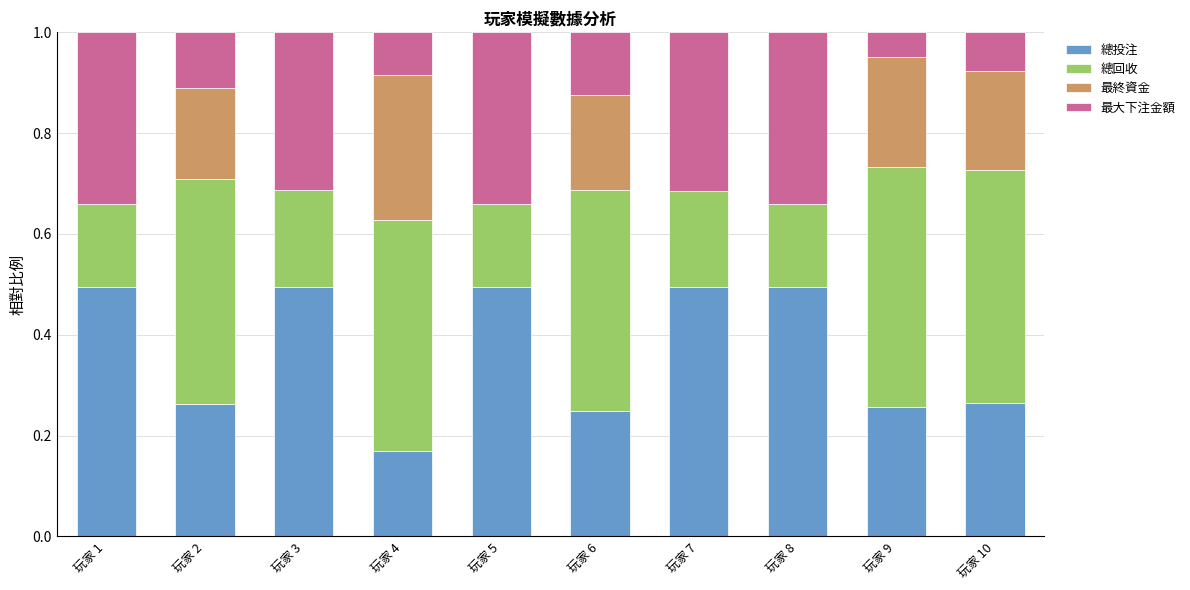

What is the sum of all 總投注 values?

3.7